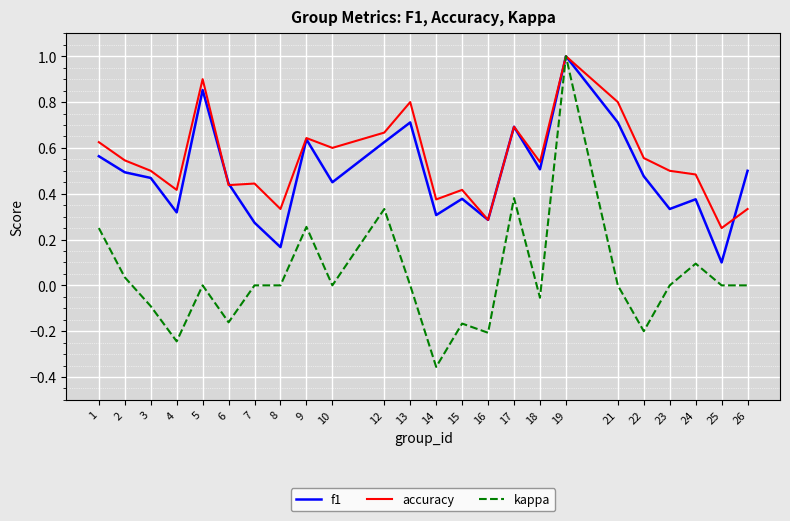

Does the chart display data point markers on the line(s)?

No